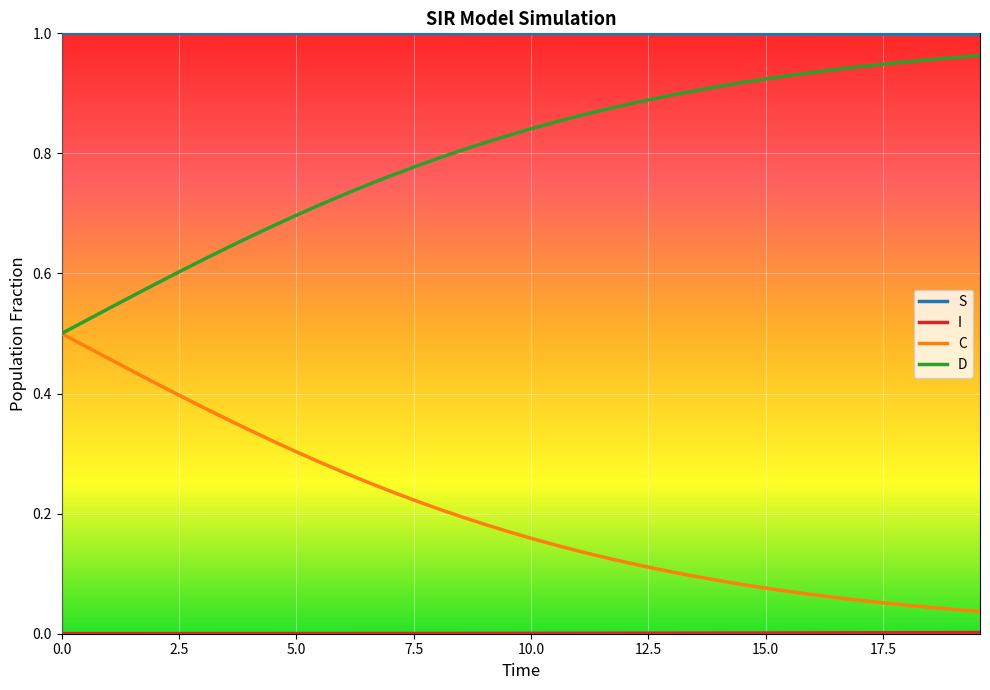

True or false: S and C intersect in this chart.

False